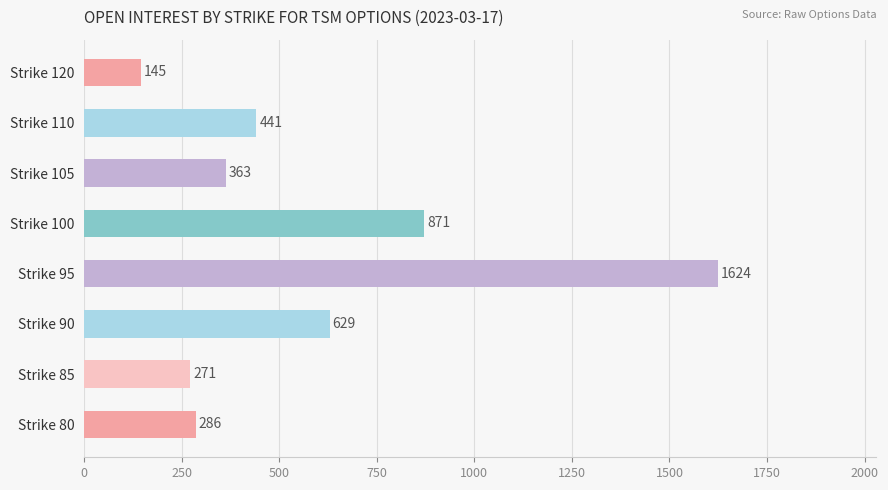

Reading bottom to top, list all the values displayed in this chart.

286	271	629	1624	871	363	441	145